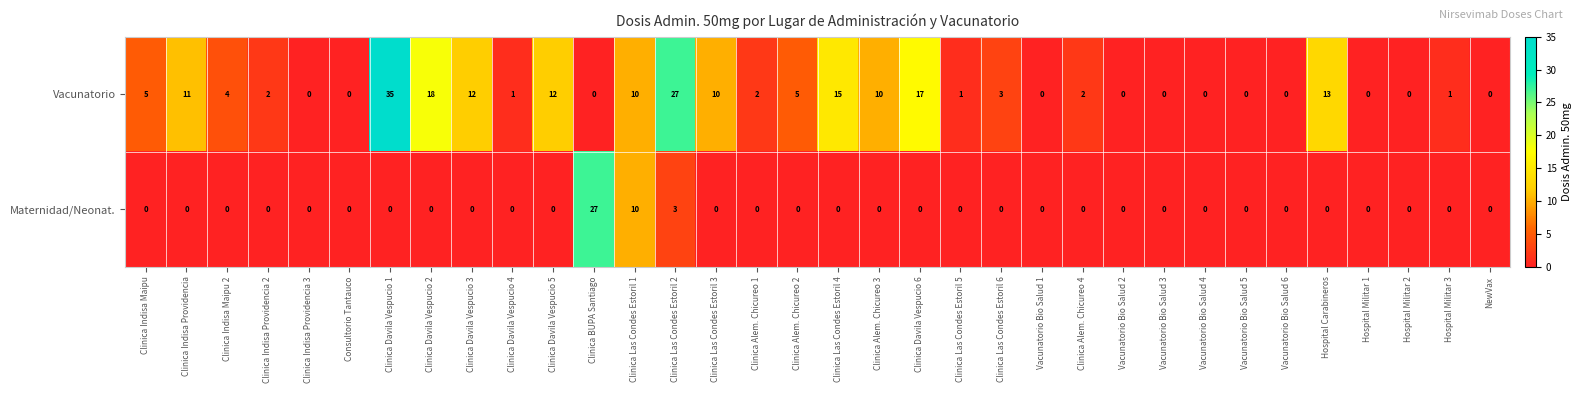

Is it true that Maternidad/Neonat. equals 0 at Vacunatorio Bio Salud 5?

True